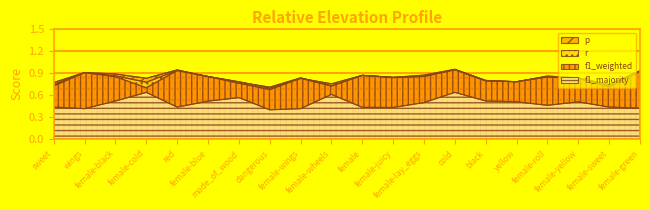

Which category has the highest value in the r series?

cold